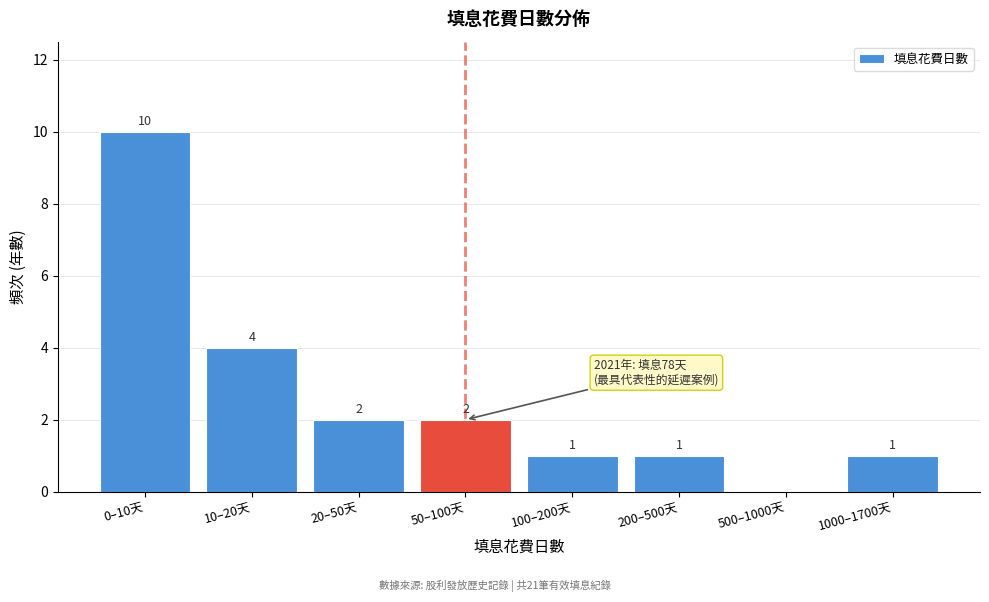

Reading left to right, list all the values displayed in this chart.

0–10天=10	10–20天=4	20–50天=2	50–100天=2	100–200天=1	200–500天=1	500–1000天=0	1000–1700天=1